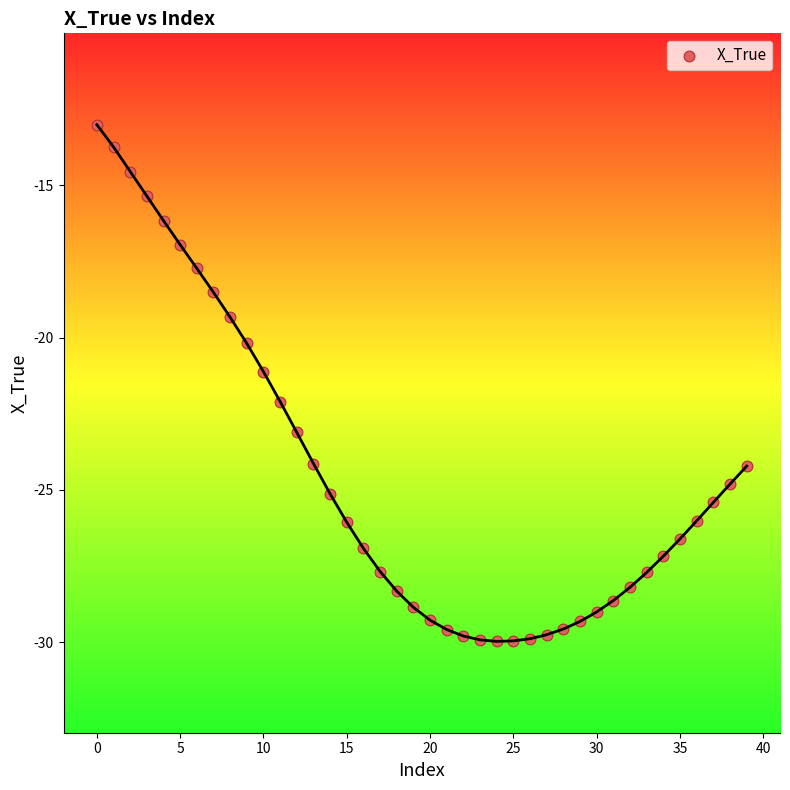

What is the range of Y values (max minus min)?

17.0